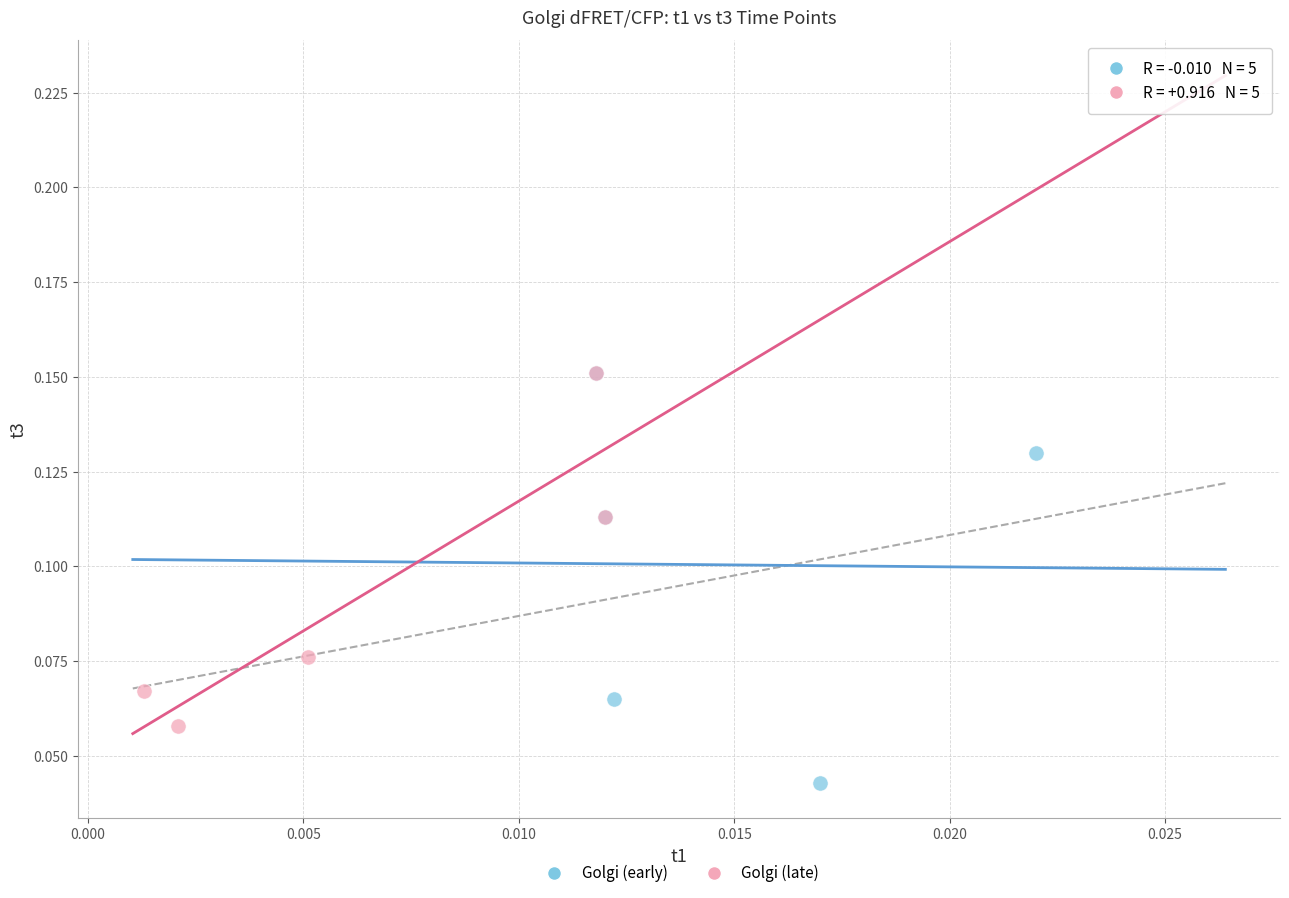

What are all the series names shown in the legend?

Golgi (early), Golgi (late)